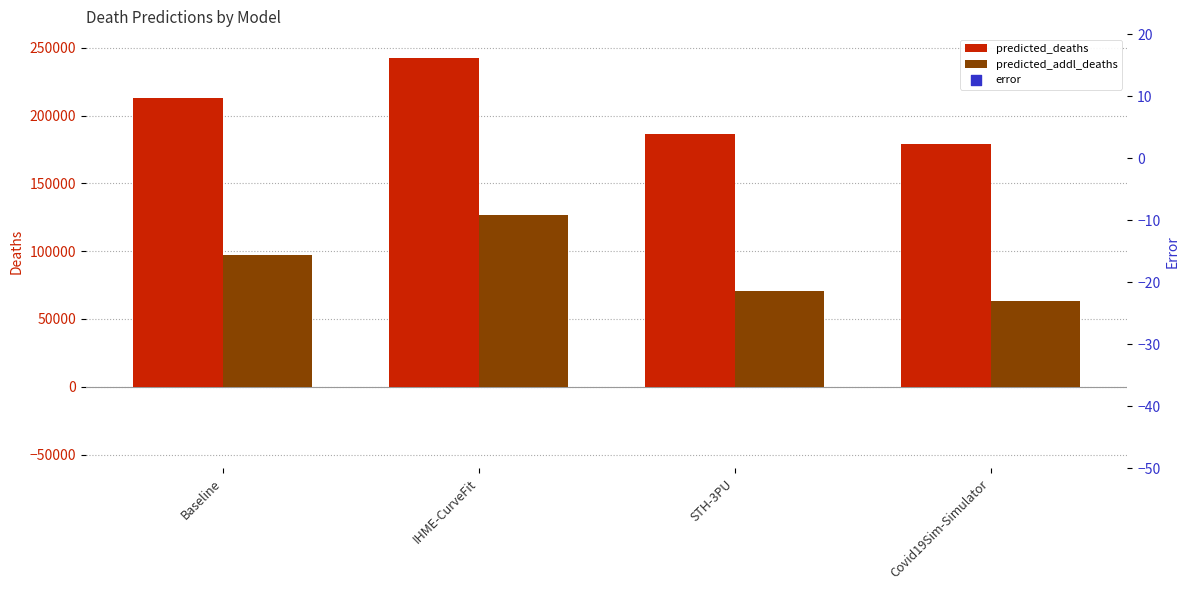

Which series has the largest total across all categories?

predicted_deaths